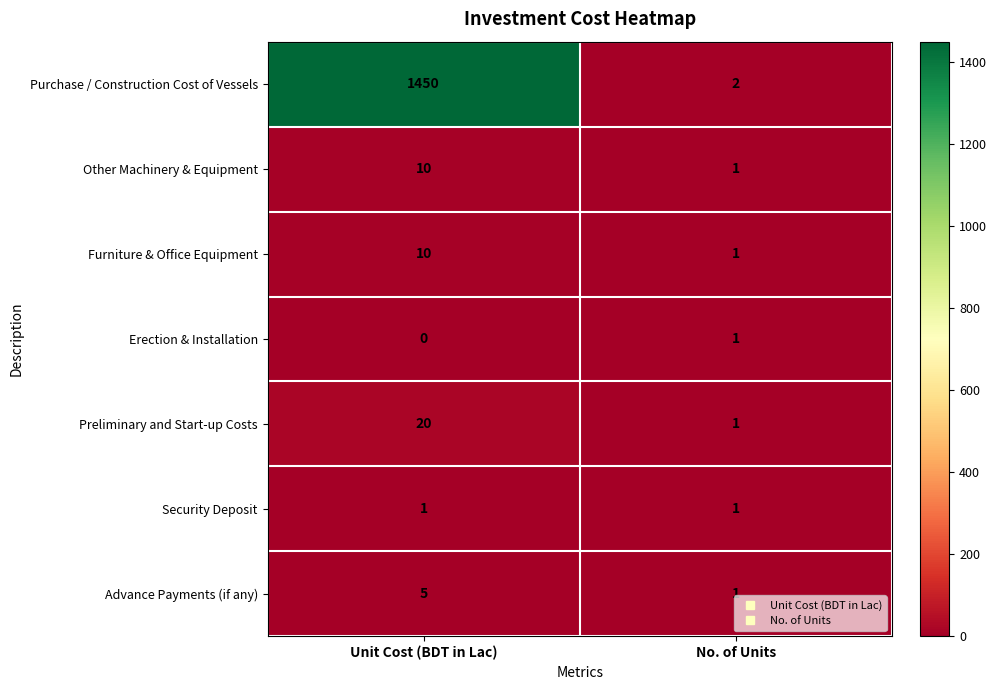

List the labels in order of Furniture & Office Equipment value, largest first.

Unit Cost (BDT in Lac), No. of Units